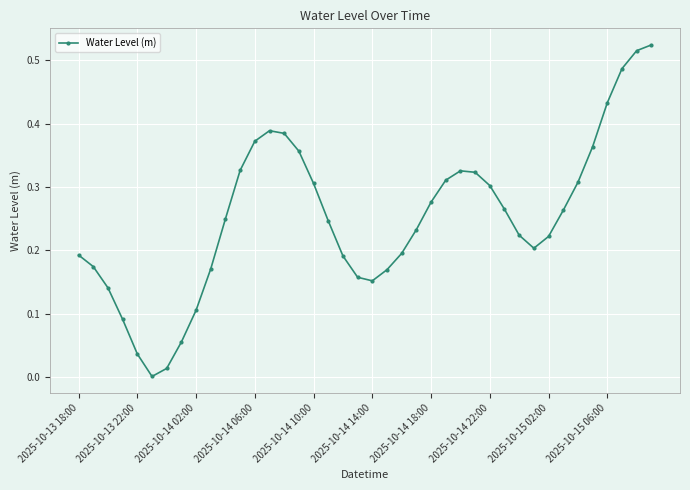

How many distinct data groups are displayed?

1